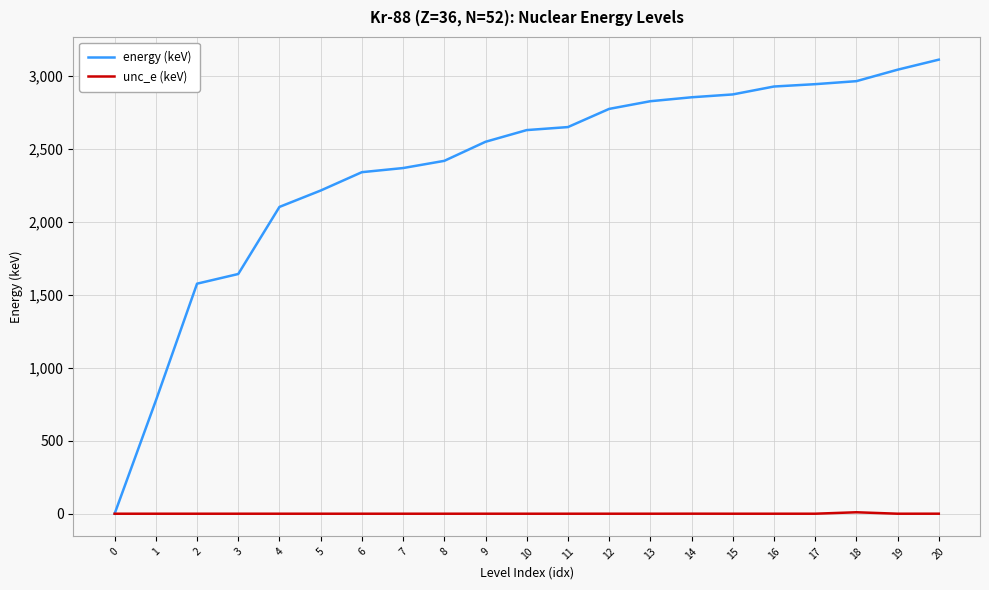

List the series in order of their peak value, highest first.

energy (keV), unc_e (keV)